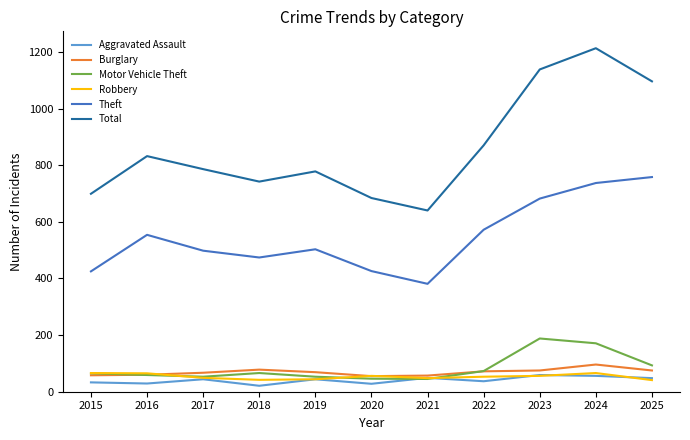

What is the highest value of the Aggravated Assault series?

59